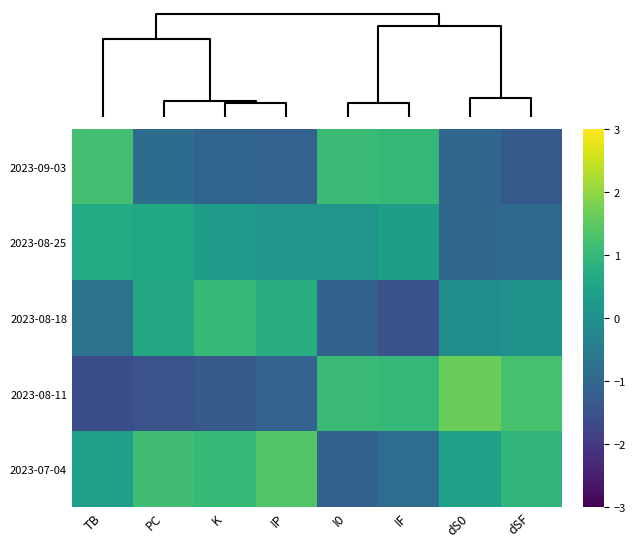

Reading left to right, list all the values displayed in this chart.

2023-09-03: TB=1.2	PC=-0.9	K=-1.1	IP=-1.1	I0=1.1	IF=1.0	dS0=-1.0	dSF=-1.3
2023-08-25: TB=0.7	PC=0.6	K=0.3	IP=0.1	I0=0.1	IF=0.4	dS0=-1.0	dSF=-1.0
2023-08-18: TB=-0.7	PC=0.6	K=1.0	IP=0.7	I0=-1.1	IF=-1.5	dS0=-0.0	dSF=0.1
2023-08-11: TB=-1.6	PC=-1.5	K=-1.3	IP=-1.1	I0=1.1	IF=1.0	dS0=1.7	dSF=1.3
2023-07-04: TB=0.4	PC=1.2	K=1.0	IP=1.4	I0=-1.1	IF=-0.9	dS0=0.4	dSF=0.9